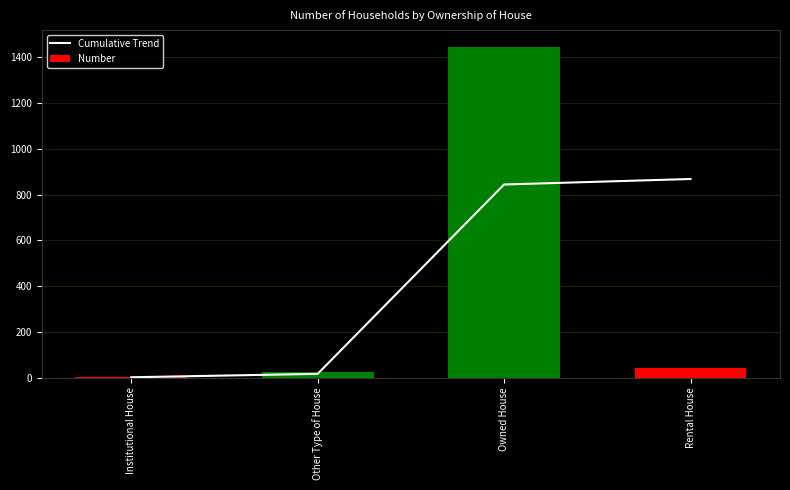

Reading left to right, transcribe all the data shown in this chart.

Cumulative Trend: 1.7	16.6	844.2	868.2
Number: 3.0	26.0	1447.0	42.0